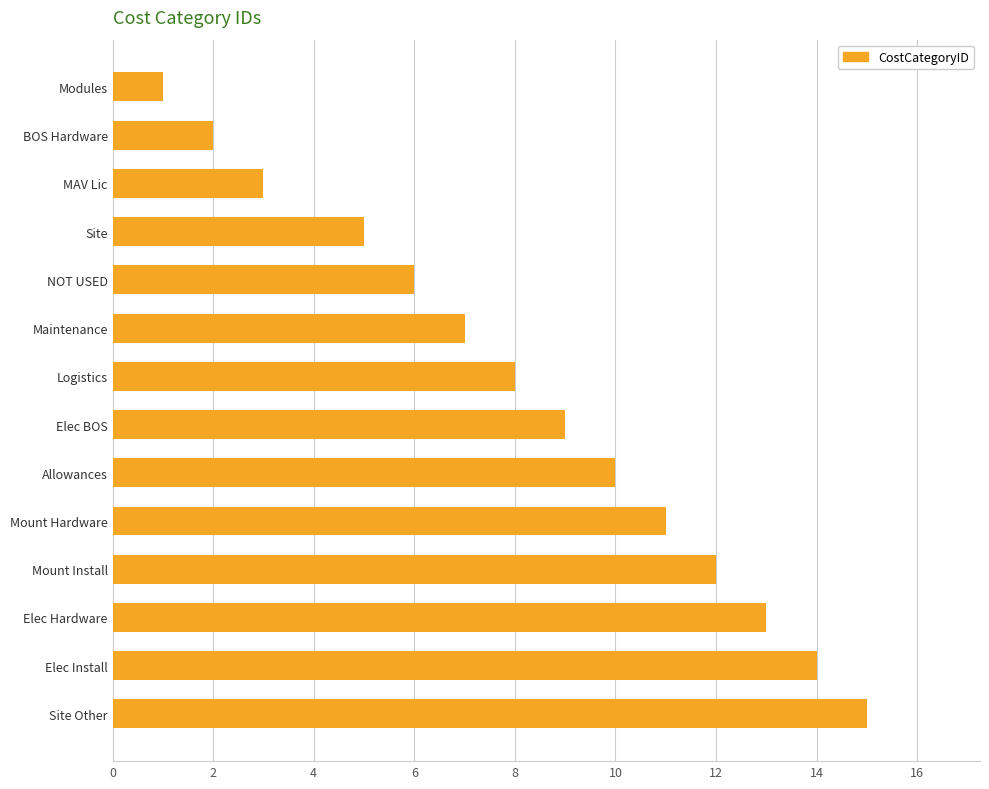

What is the smallest value displayed?

1